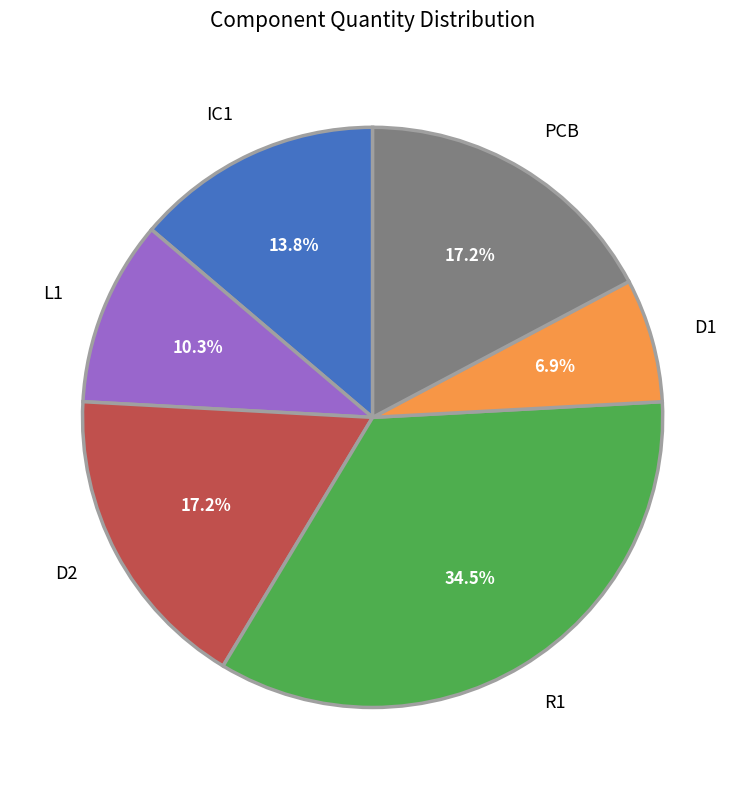

Combined, what portion of the pie is D1 and L1?

17.2%